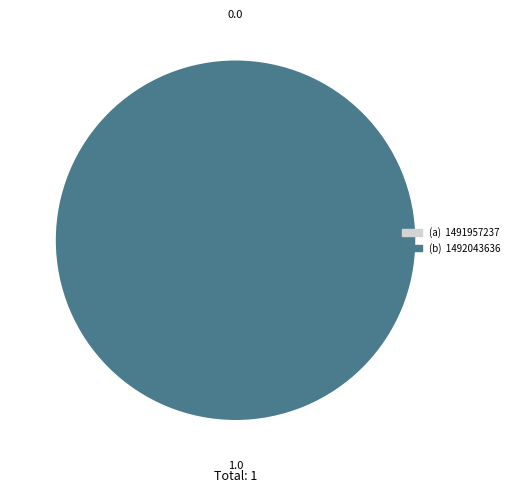

To the nearest percent, what is the combined percentage of 1492043636 and 1491957237?

100%